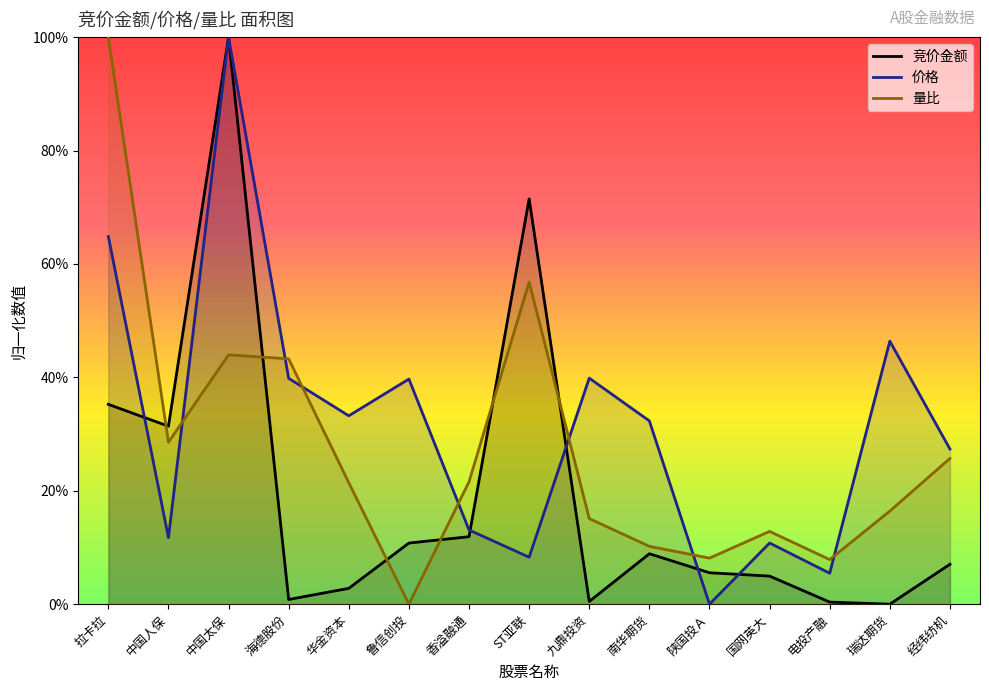

True or false: 量比 and 价格 cross at least once.

True